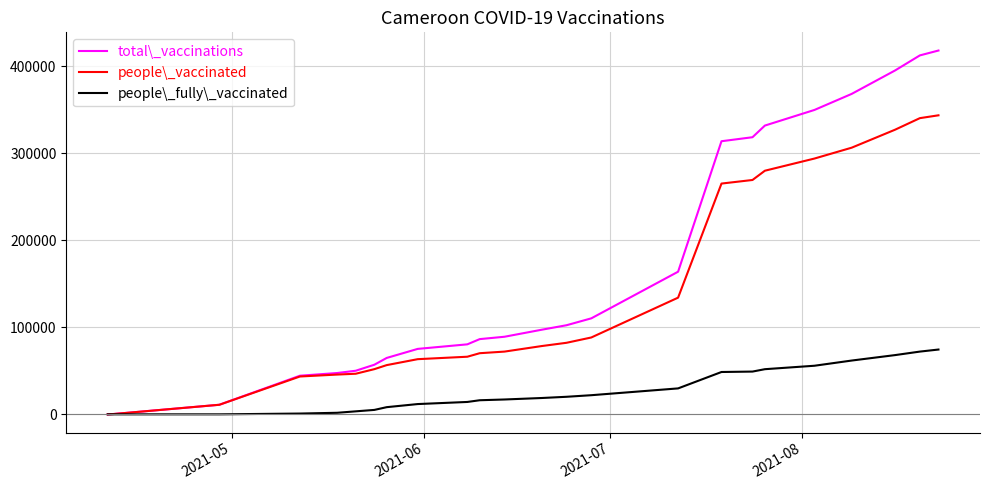

What is the greatest value displayed?

418130